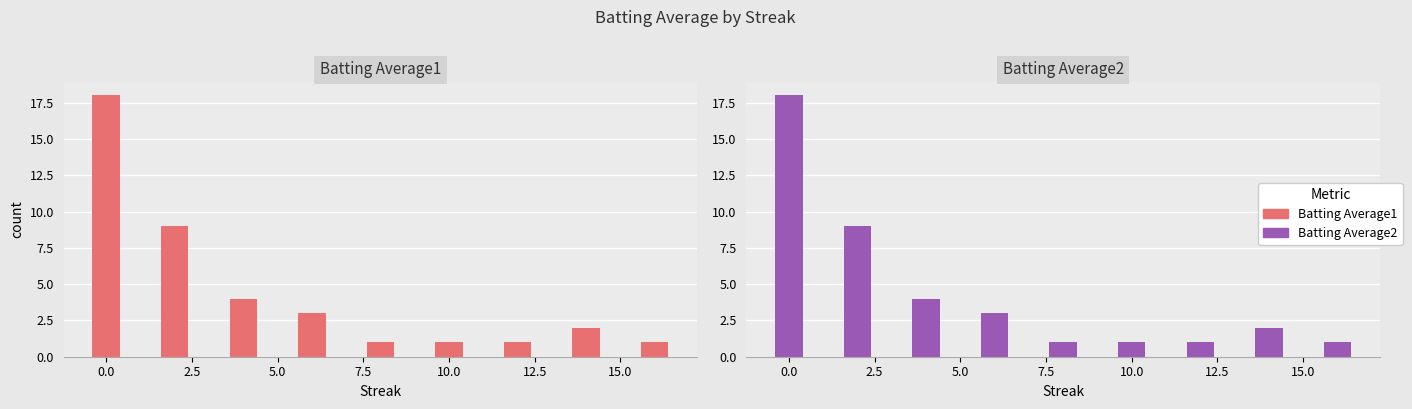

Is the value of Batting Average2 at 2.5 greater than the value of Batting Average1 at 10.0?

Yes